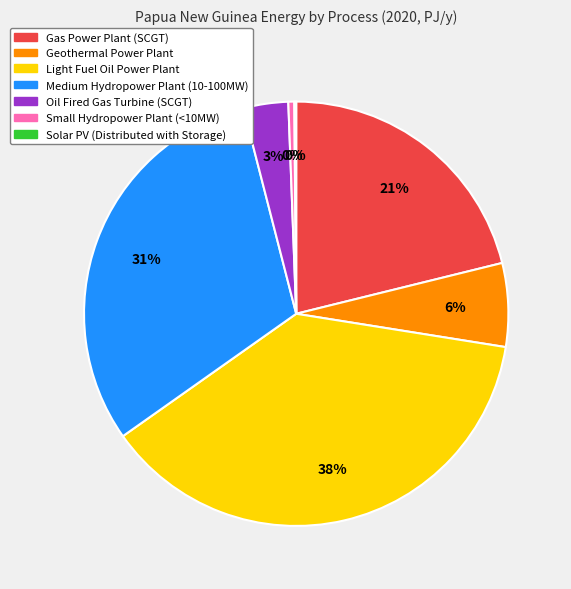

Do Medium Hydropower Plant (10-100MW) and Gas Power Plant (SCGT) together represent more than half of the pie?

Yes